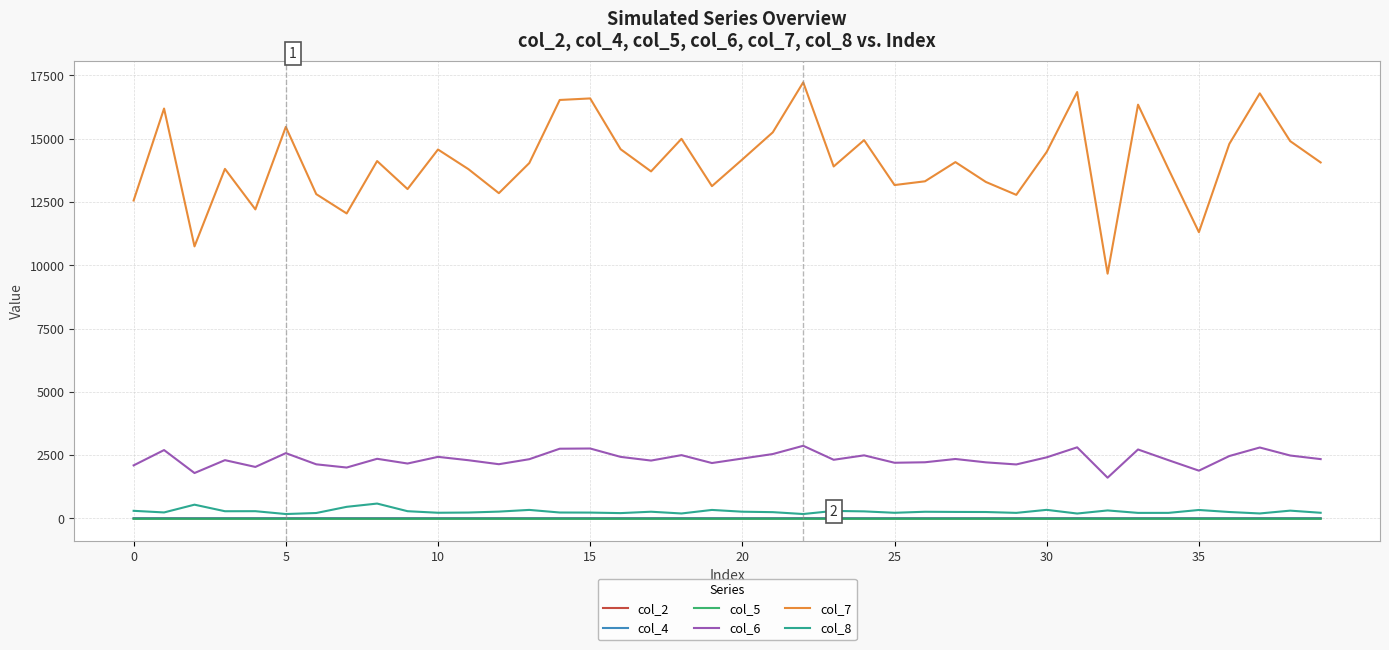

What is the highest value of the col_6 series?

2868.6